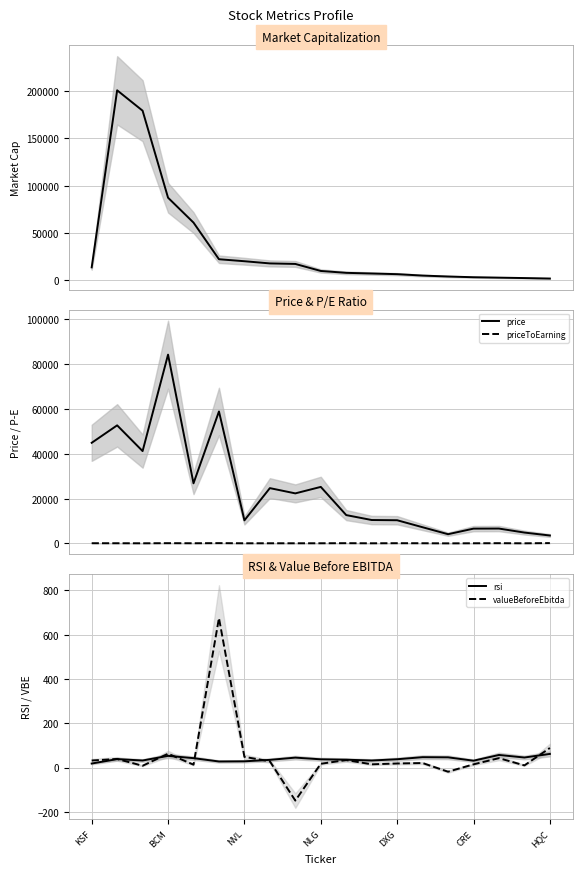

What is the highest value of the rsi series?

61.3